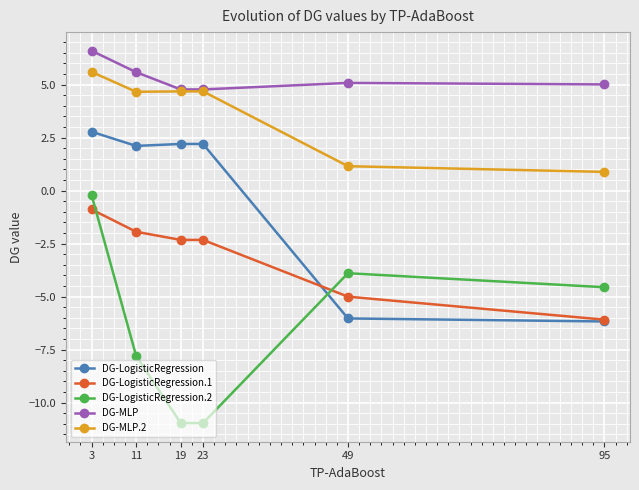

At how many categories does at least one series exceed 4?

6